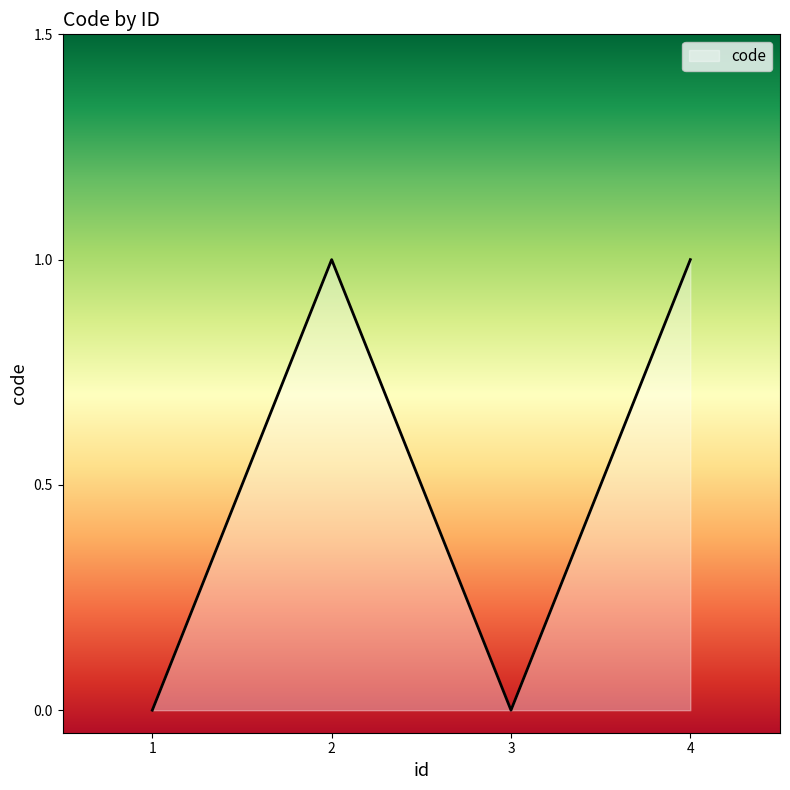

What is the difference between the maximum and minimum values?

1